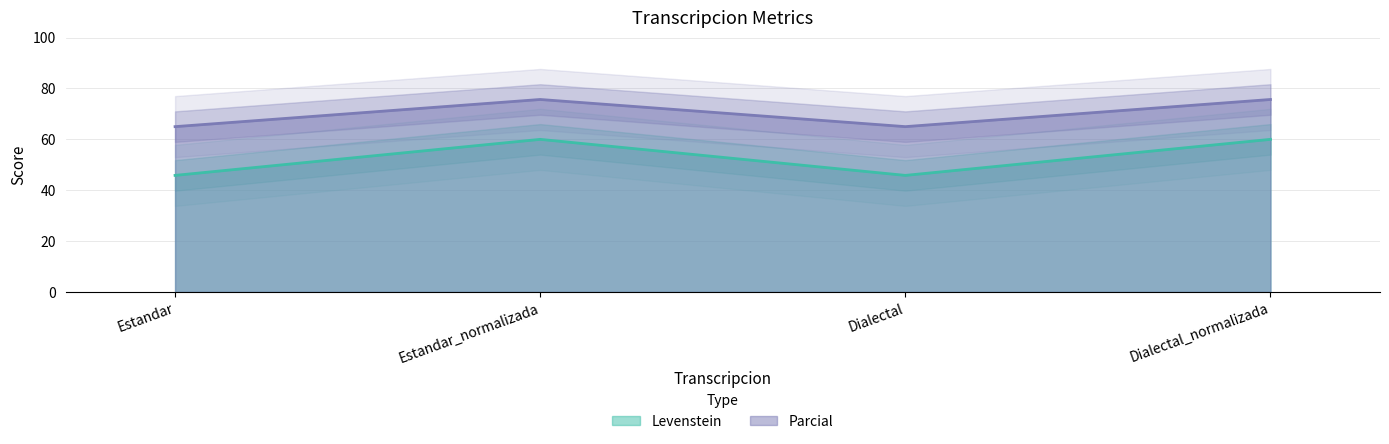

The Levenstein series shows 60.0 at Dialectal_normalizada. True or false?

True